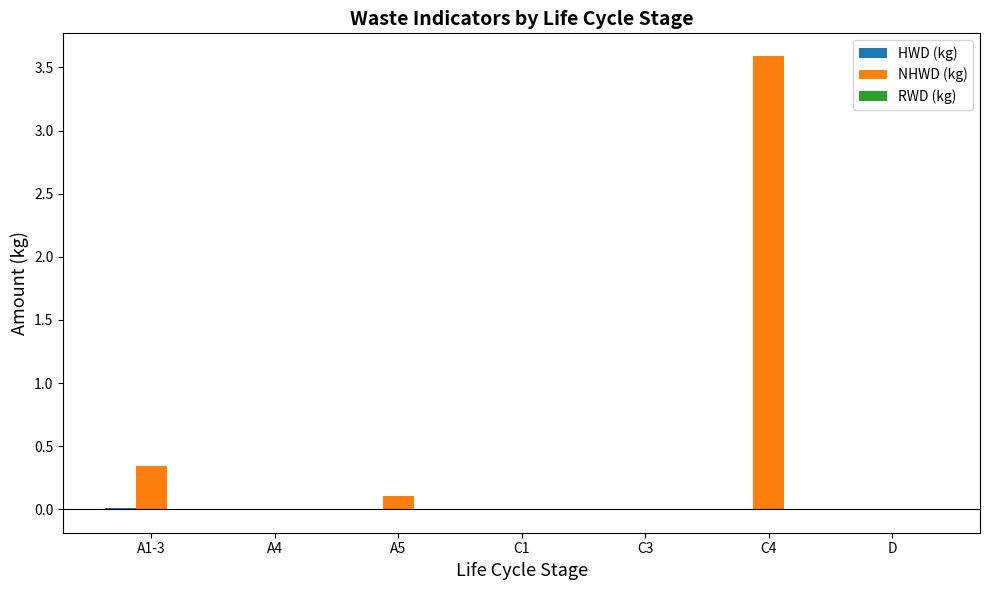

Are the bars horizontal?

No